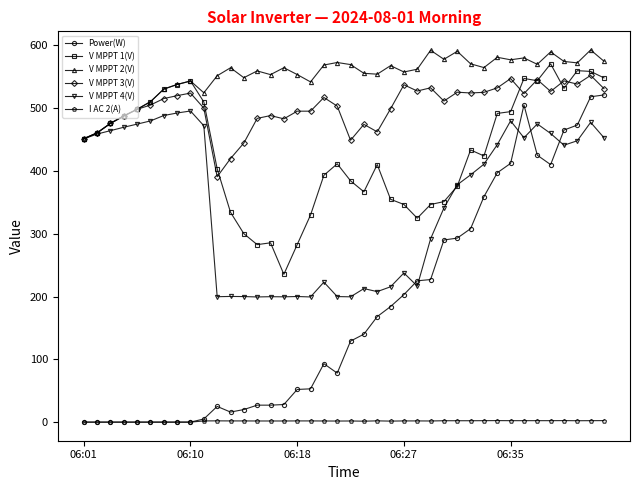

What is the difference between the maximum and minimum values in the V MPPT 2(V) series?

141.2